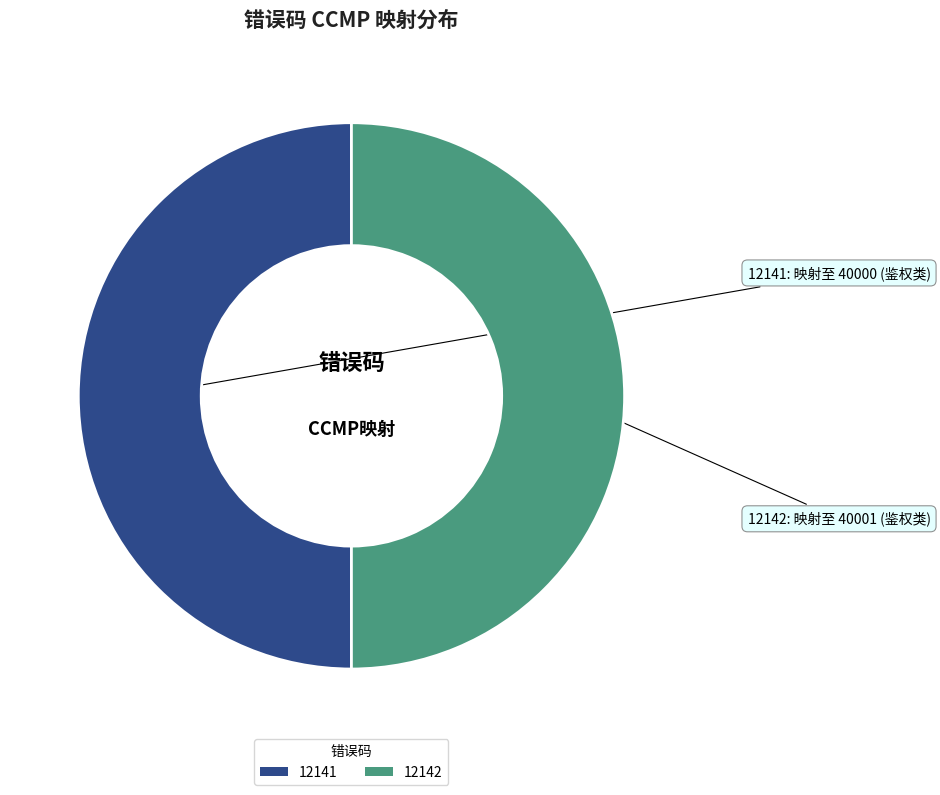

Combined, do 12141 and 12142 account for over 50%?

Yes